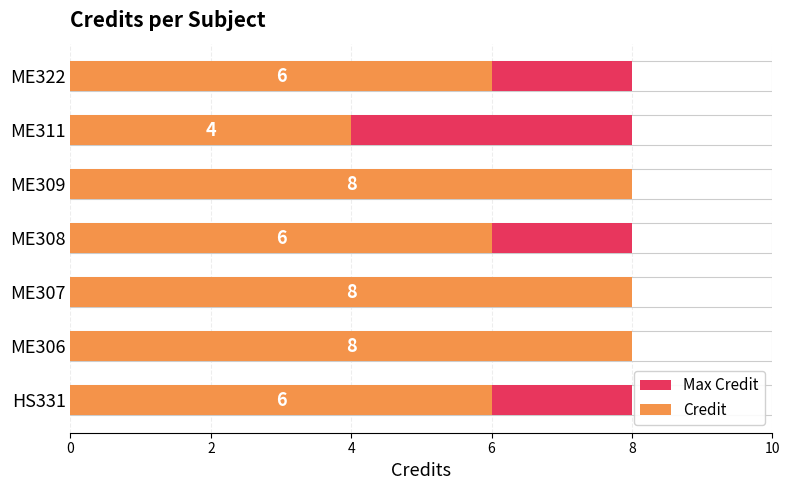

What is the total value across all series at 6?

6.5